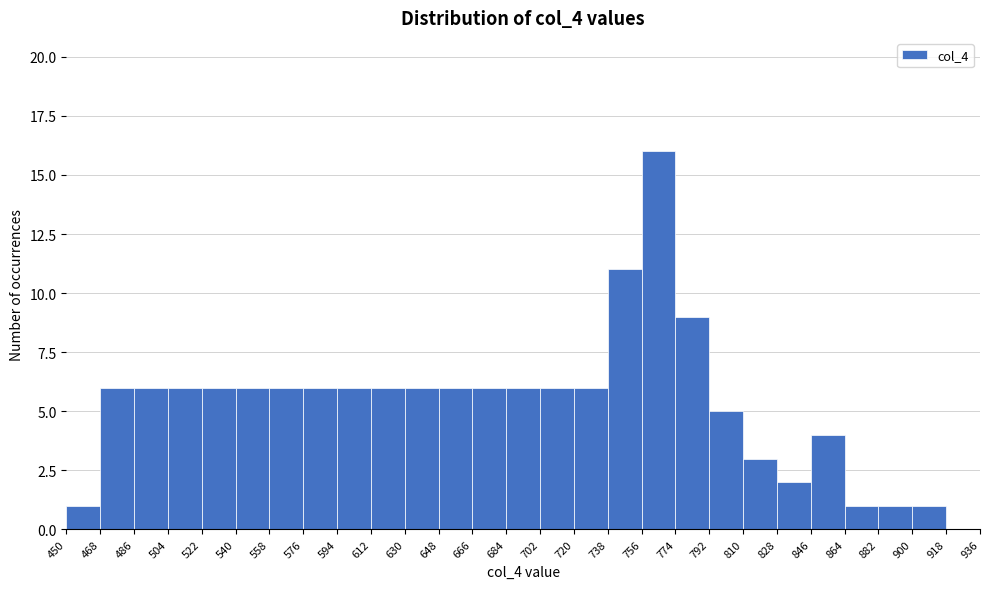

Reading left to right, transcribe this chart: for each bar, give the range it covers on the x-axis and its height. The values are not printed on the chart, so give them approximately, as read against the axis.

450 to 468: 1
468 to 486: 6
486 to 504: 6
504 to 522: 6
522 to 540: 6
540 to 558: 6
558 to 576: 6
576 to 594: 6
594 to 612: 6
612 to 630: 6
630 to 648: 6
648 to 666: 6
666 to 684: 6
684 to 702: 6
702 to 720: 6
720 to 738: 6
738 to 756: 11
756 to 774: 16
774 to 792: 9
792 to 810: 5
810 to 828: 3
828 to 846: 2
846 to 864: 4
864 to 882: 1
882 to 900: 1
900 to 918: 1
918 to 936: 0